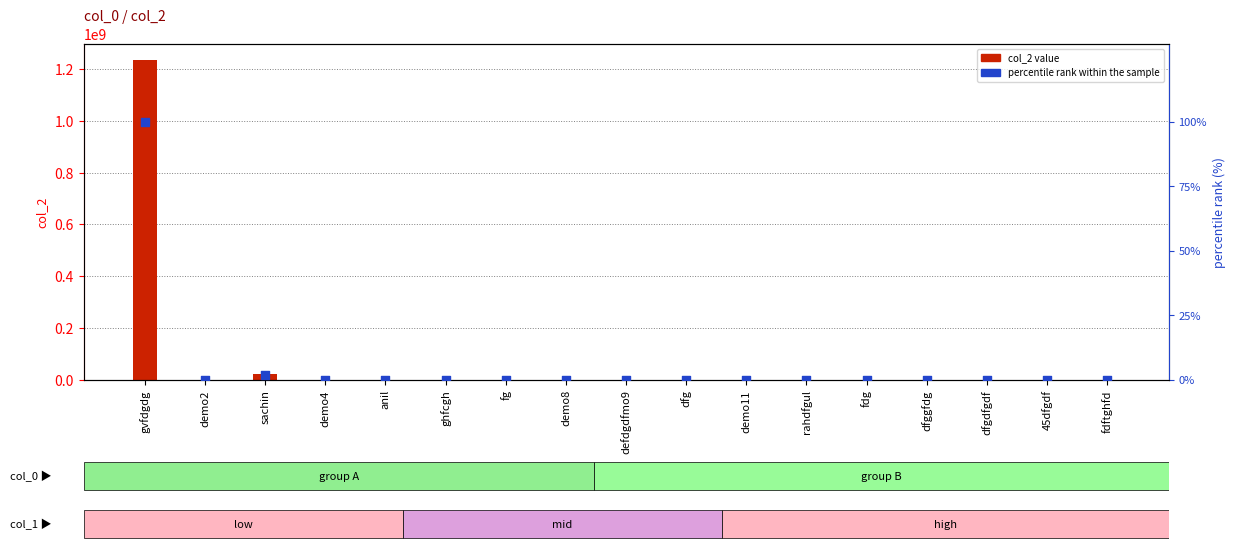

Which series contains the lowest Y value?

percentile rank within the sample